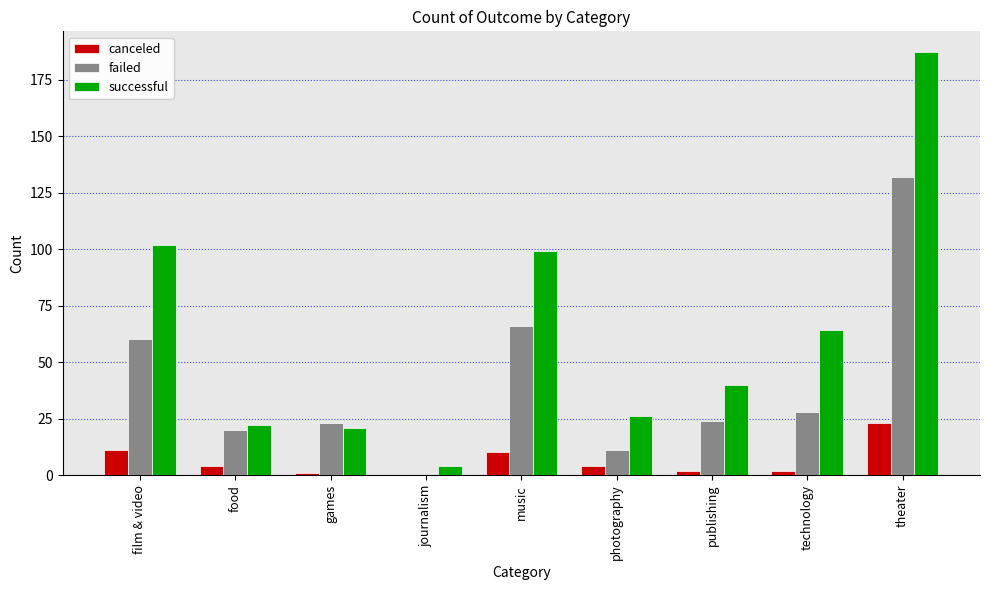

Are the bars horizontal?

No